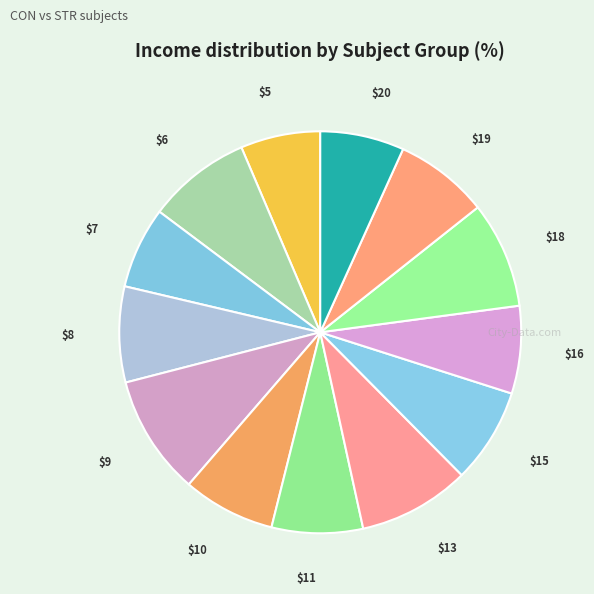

Rank the categories by value from highest to lowest.

CON_9, CON_13, CON_18, CON_6, CON_8, CON_15, CON_19, CON_10, CON_11, CON_16, CON_20, CON_7, CON_5